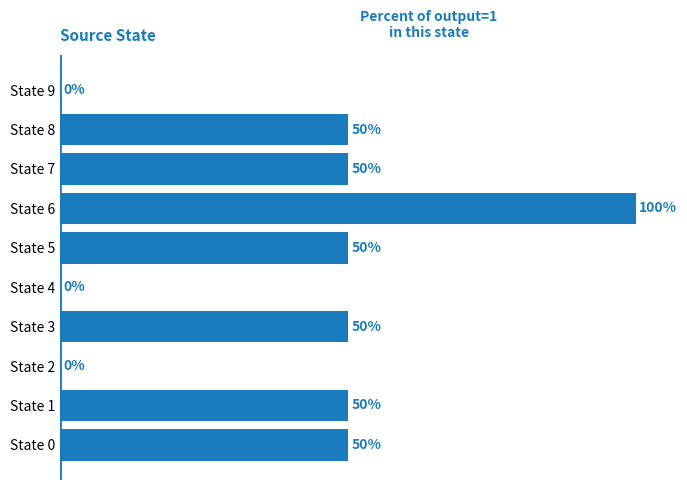

Which has a higher value, State 5 or State 9?

State 5